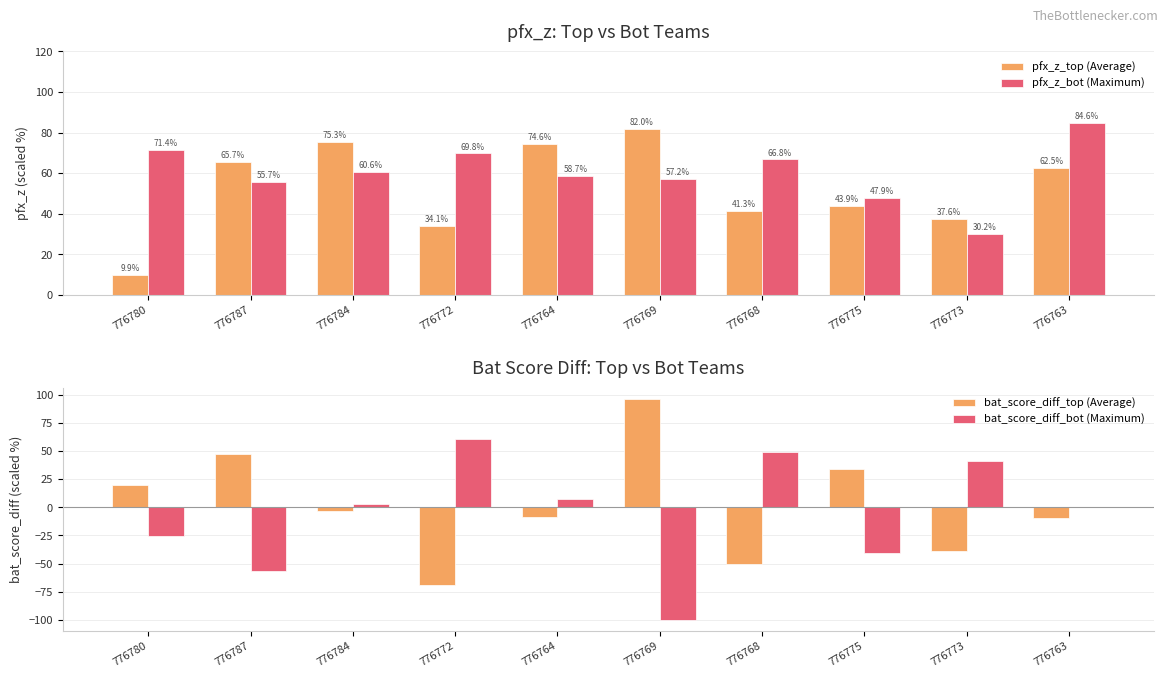

What is the label of the 3rd bar from the left?

776784